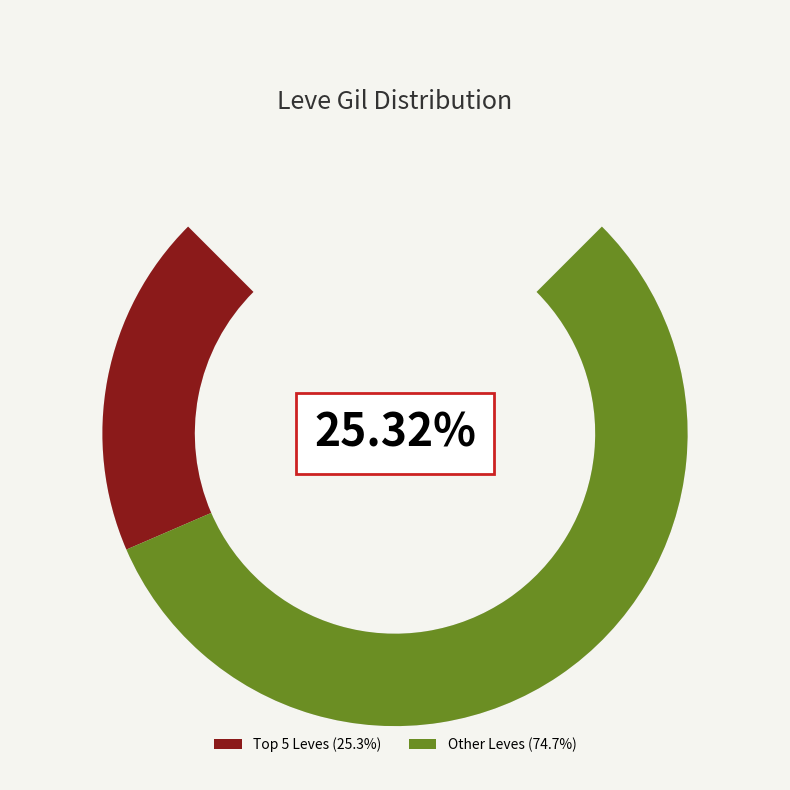

Do Anutha Spatha and Cleaving the Glim together represent more than half of the pie?

No